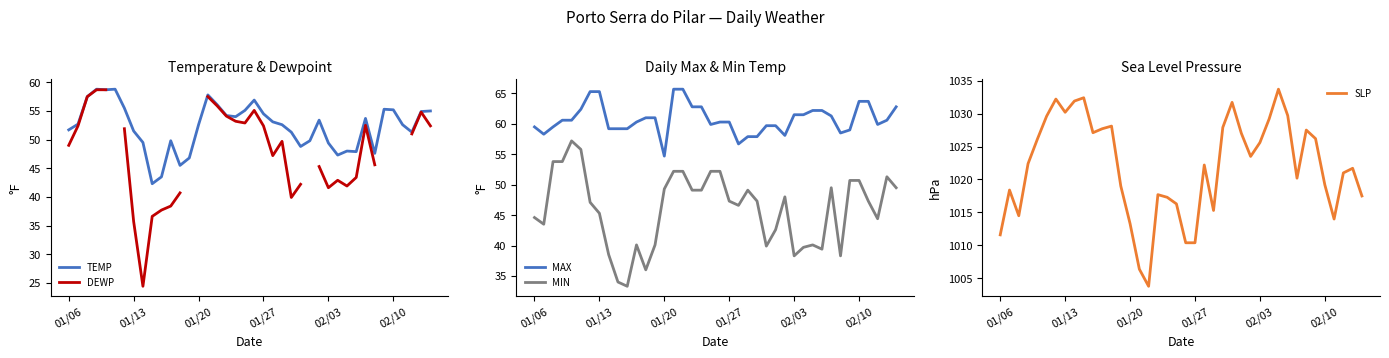

True or false: MAX and MIN cross at least once.

False